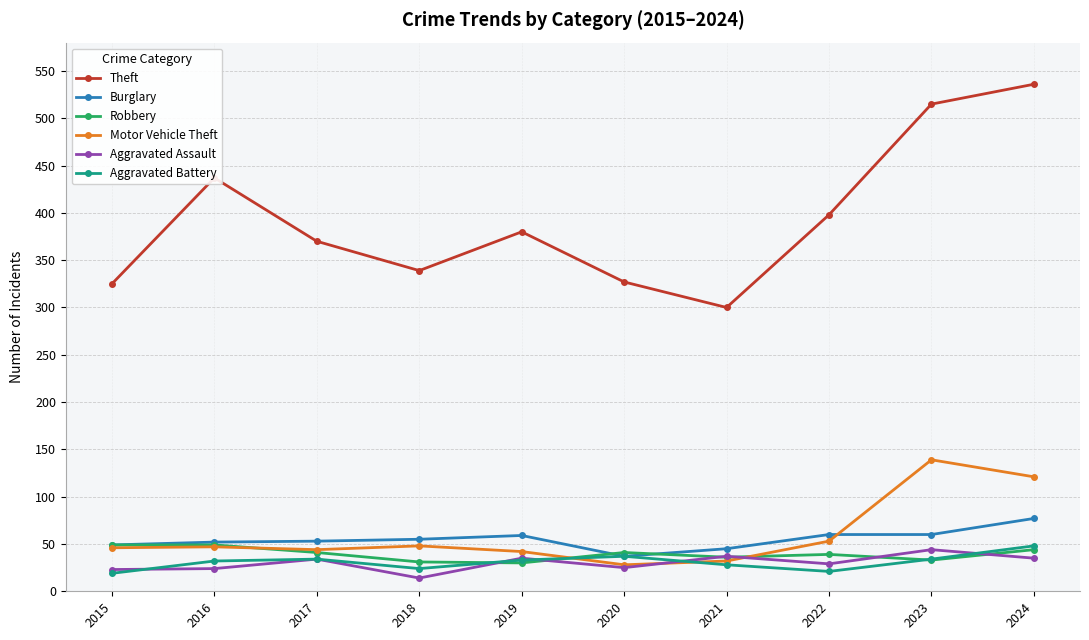

What is the approximate value of Aggravated Battery at 2018?

24